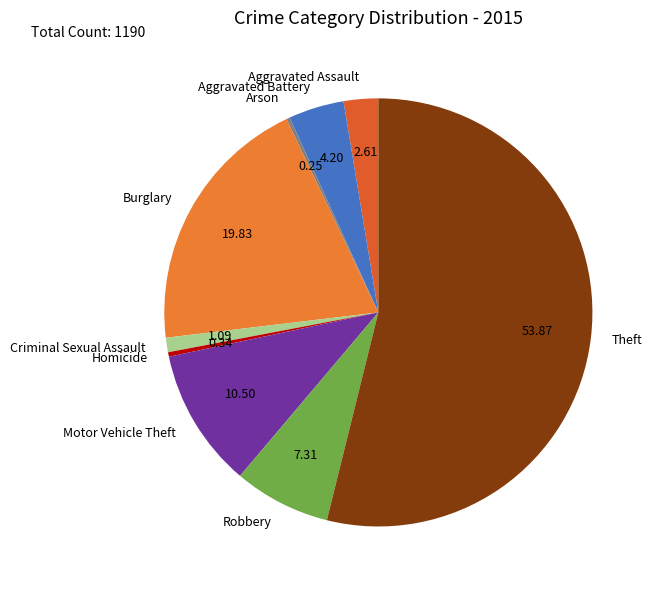

Combined, do Criminal Sexual Assault and Robbery account for over 50%?

No